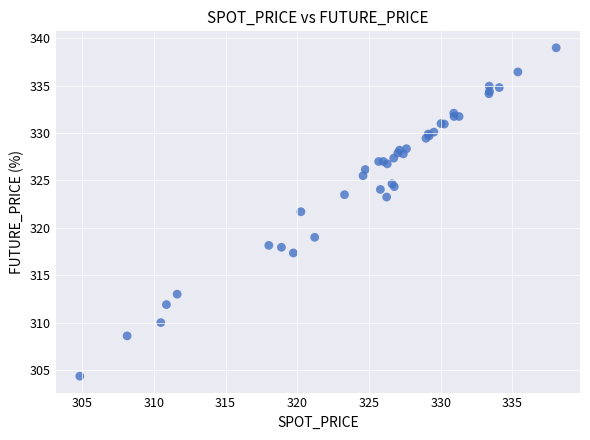

What Y value in the scatter plot is closest to 321?

321.7